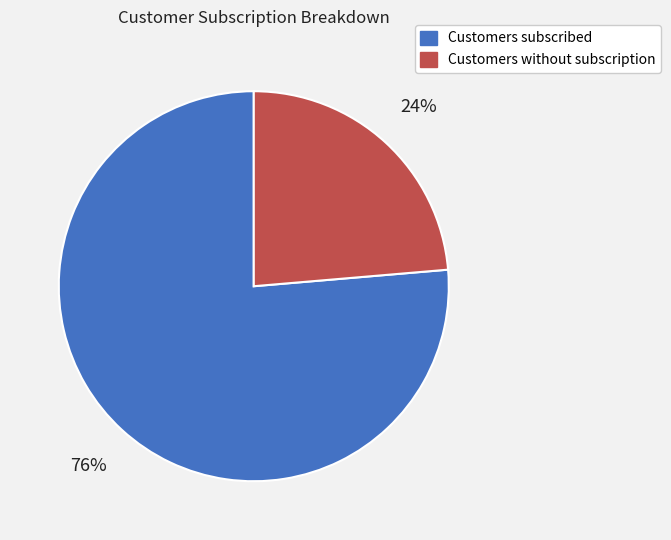

Rank the categories by value from lowest to highest.

Customers without subscription, Customers subscribed